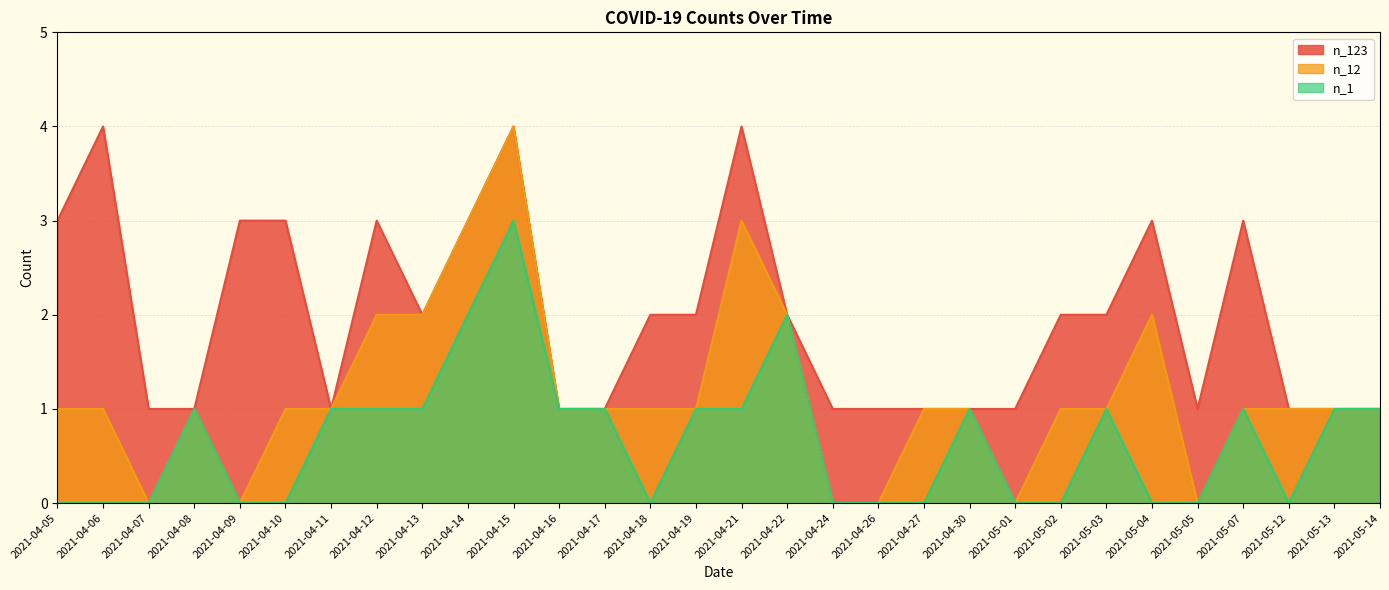

Reading left to right, transcribe all the data shown in this chart.

n_123: 2021-04-05=3	2021-04-06=4	2021-04-07=1	2021-04-08=1	2021-04-09=3	2021-04-10=3	2021-04-11=1	2021-04-12=3	2021-04-13=2	2021-04-14=3	2021-04-15=4	2021-04-16=1	2021-04-17=1	2021-04-18=2	2021-04-19=2	2021-04-21=4	2021-04-22=2	2021-04-24=1	2021-04-26=1	2021-04-27=1	2021-04-30=1	2021-05-01=1	2021-05-02=2	2021-05-03=2	2021-05-04=3	2021-05-05=1	2021-05-07=3	2021-05-12=1	2021-05-13=1	2021-05-14=1
n_12: 2021-04-05=1	2021-04-06=1	2021-04-07=0	2021-04-08=1	2021-04-09=0	2021-04-10=1	2021-04-11=1	2021-04-12=2	2021-04-13=2	2021-04-14=3	2021-04-15=4	2021-04-16=1	2021-04-17=1	2021-04-18=1	2021-04-19=1	2021-04-21=3	2021-04-22=2	2021-04-24=0	2021-04-26=0	2021-04-27=1	2021-04-30=1	2021-05-01=0	2021-05-02=1	2021-05-03=1	2021-05-04=2	2021-05-05=0	2021-05-07=1	2021-05-12=1	2021-05-13=1	2021-05-14=1
n_1: 2021-04-05=0	2021-04-06=0	2021-04-07=0	2021-04-08=1	2021-04-09=0	2021-04-10=0	2021-04-11=1	2021-04-12=1	2021-04-13=1	2021-04-14=2	2021-04-15=3	2021-04-16=1	2021-04-17=1	2021-04-18=0	2021-04-19=1	2021-04-21=1	2021-04-22=2	2021-04-24=0	2021-04-26=0	2021-04-27=0	2021-04-30=1	2021-05-01=0	2021-05-02=0	2021-05-03=1	2021-05-04=0	2021-05-05=0	2021-05-07=1	2021-05-12=0	2021-05-13=1	2021-05-14=1